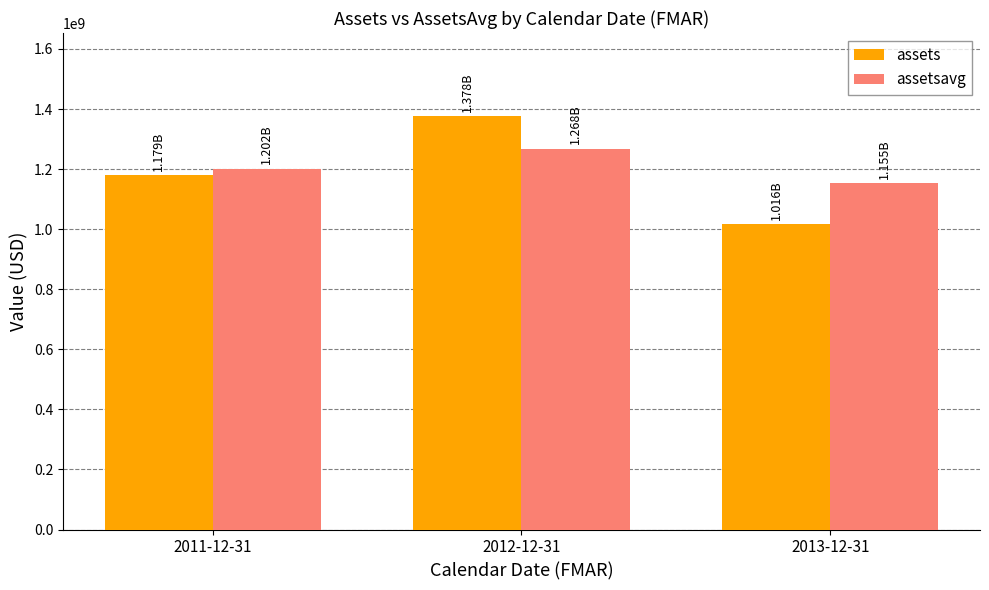

What is the spread (max minus min) of values at 2012-12-31?

109317750